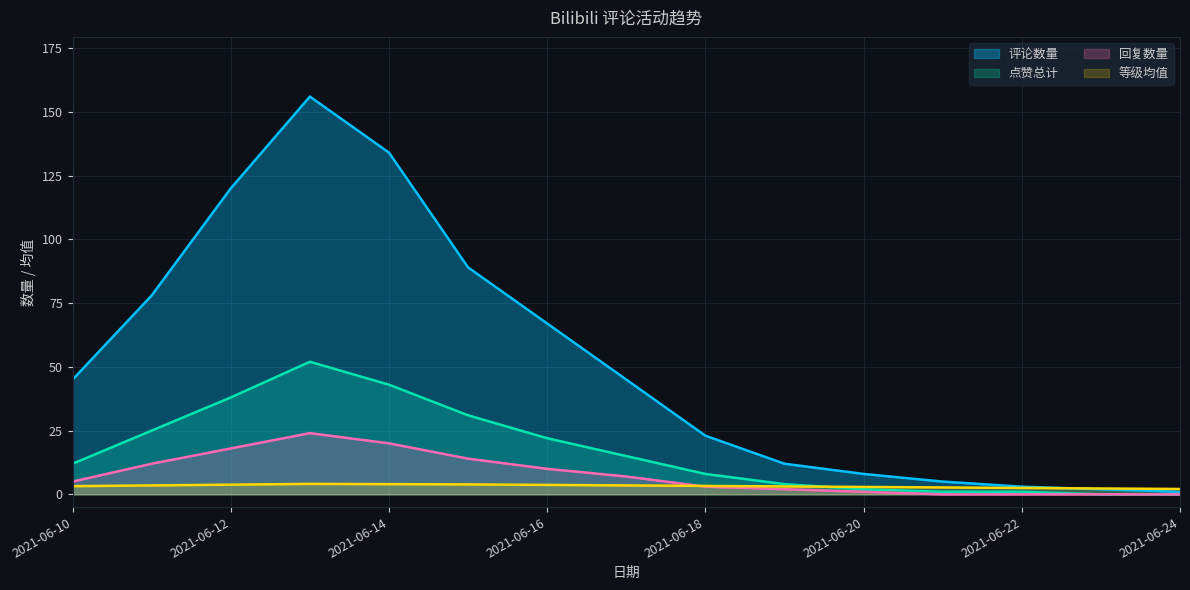

How many interior local peaks does the 评论数量 series have?

1